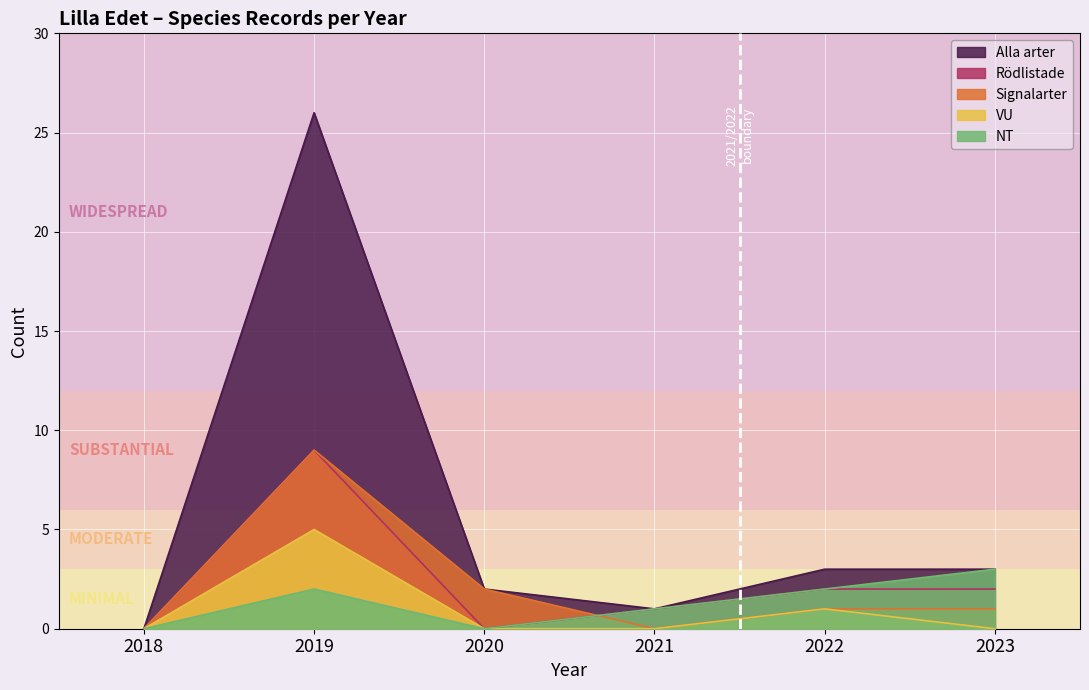

True or false: Signalarter has more than 0 points higher than both neighbors.

True